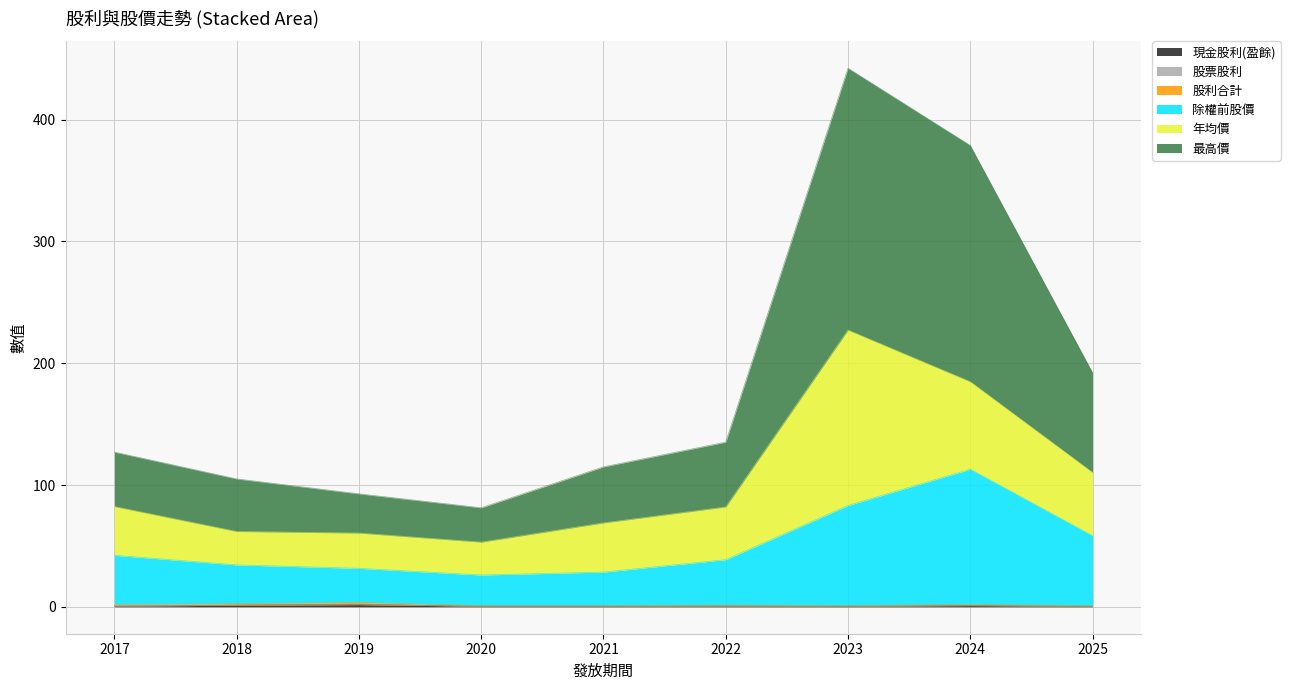

At which label is 現金股利(盈餘) closest to 1?

2024